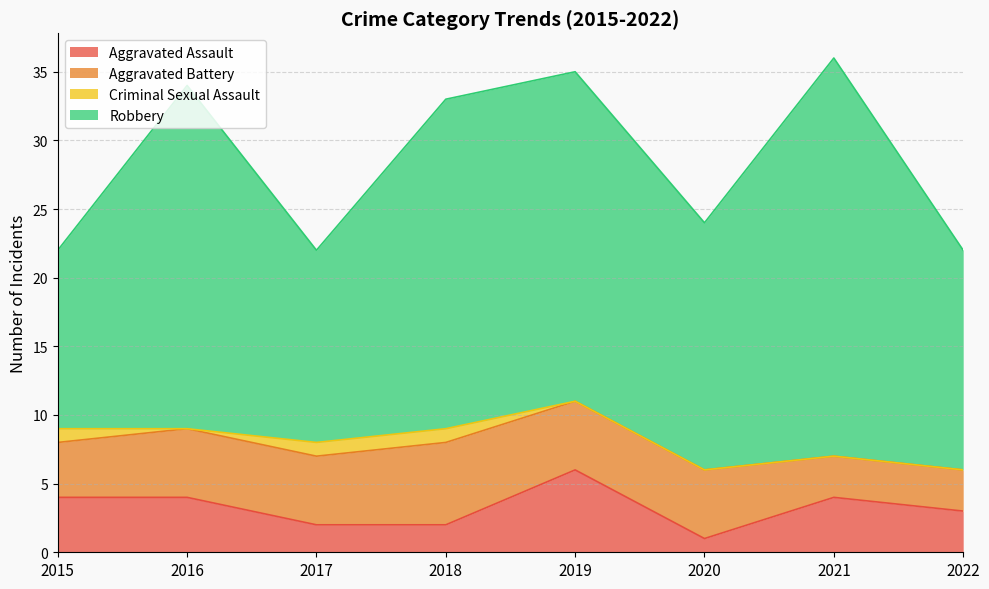

What is the difference between the maximum and minimum values in the Aggravated Assault series?

5